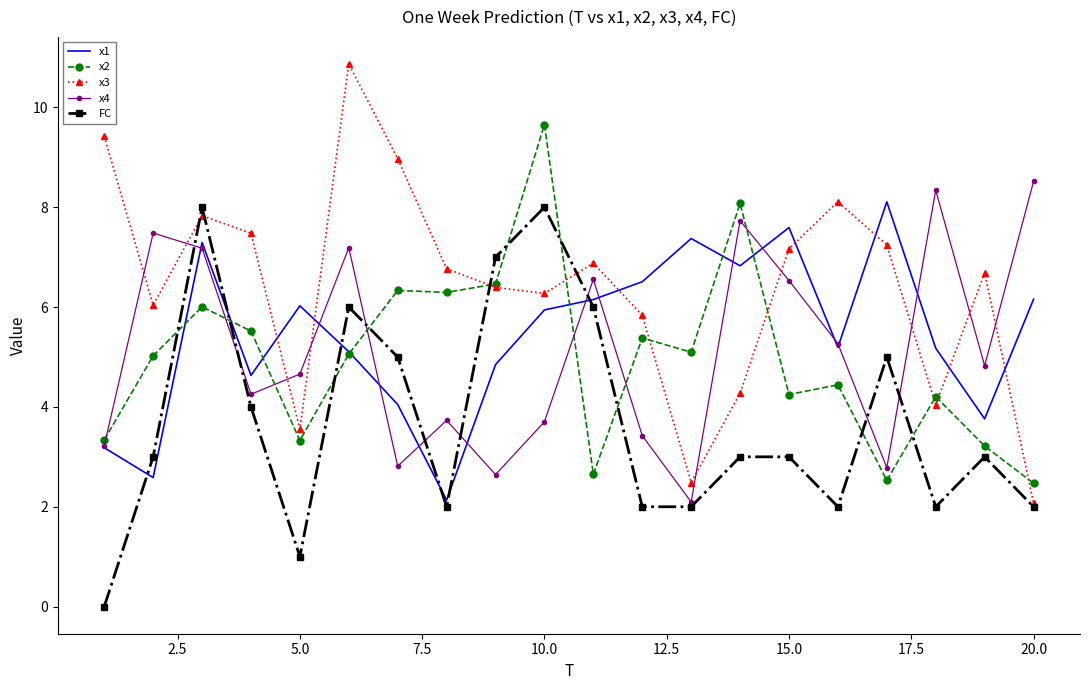

What are all the series names shown in the legend?

x1, x2, x3, x4, FC